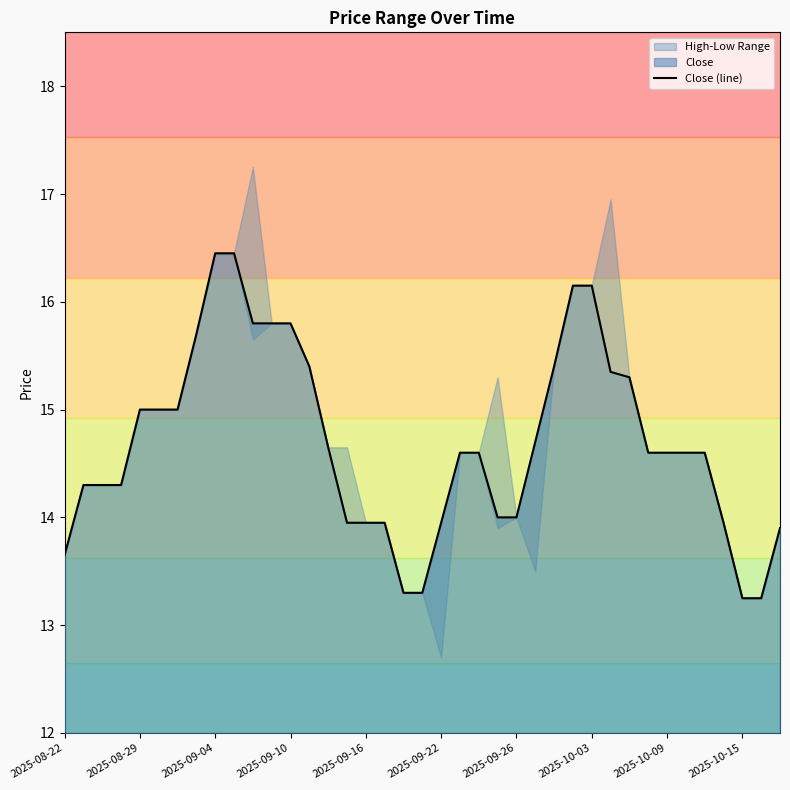

True or false: Close (line) has a value of 23.9 at 2025-09-16.

False